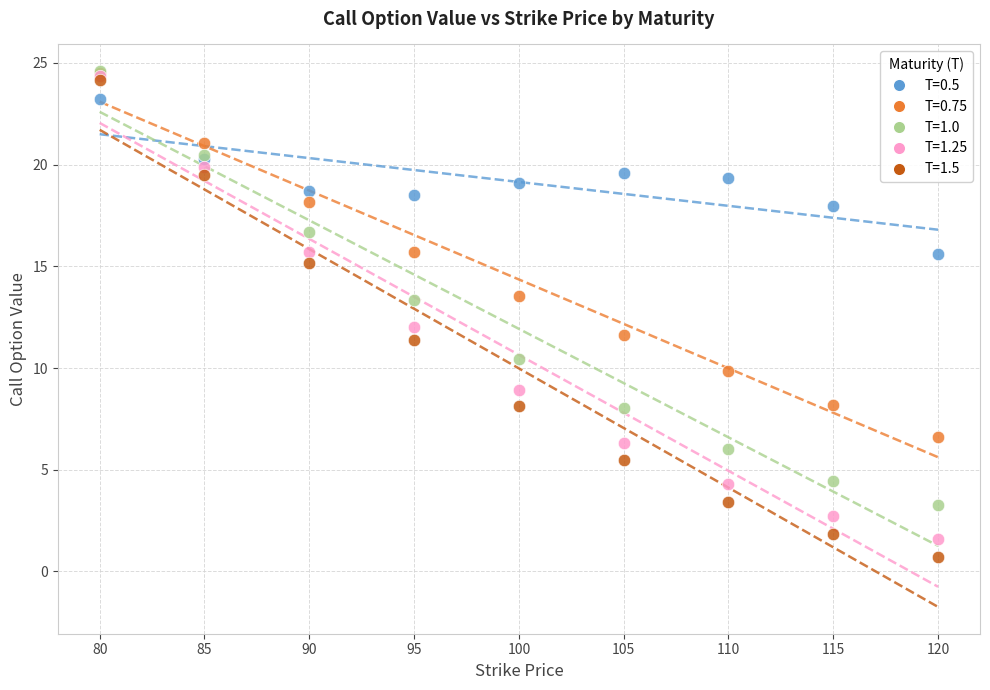

What are all the series names shown in the legend?

T=0.5, T=0.75, T=1.0, T=1.25, T=1.5